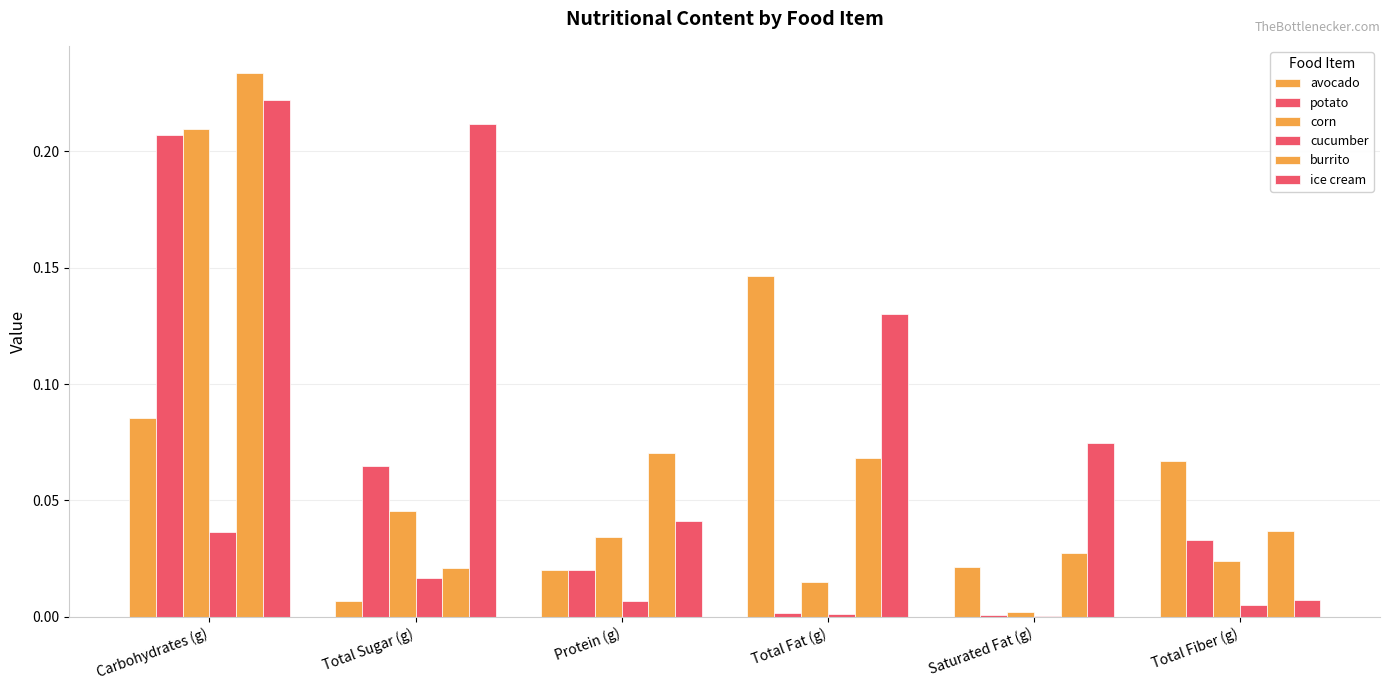

The potato series shows 0.0 at Saturated Fat (g). True or false?

False